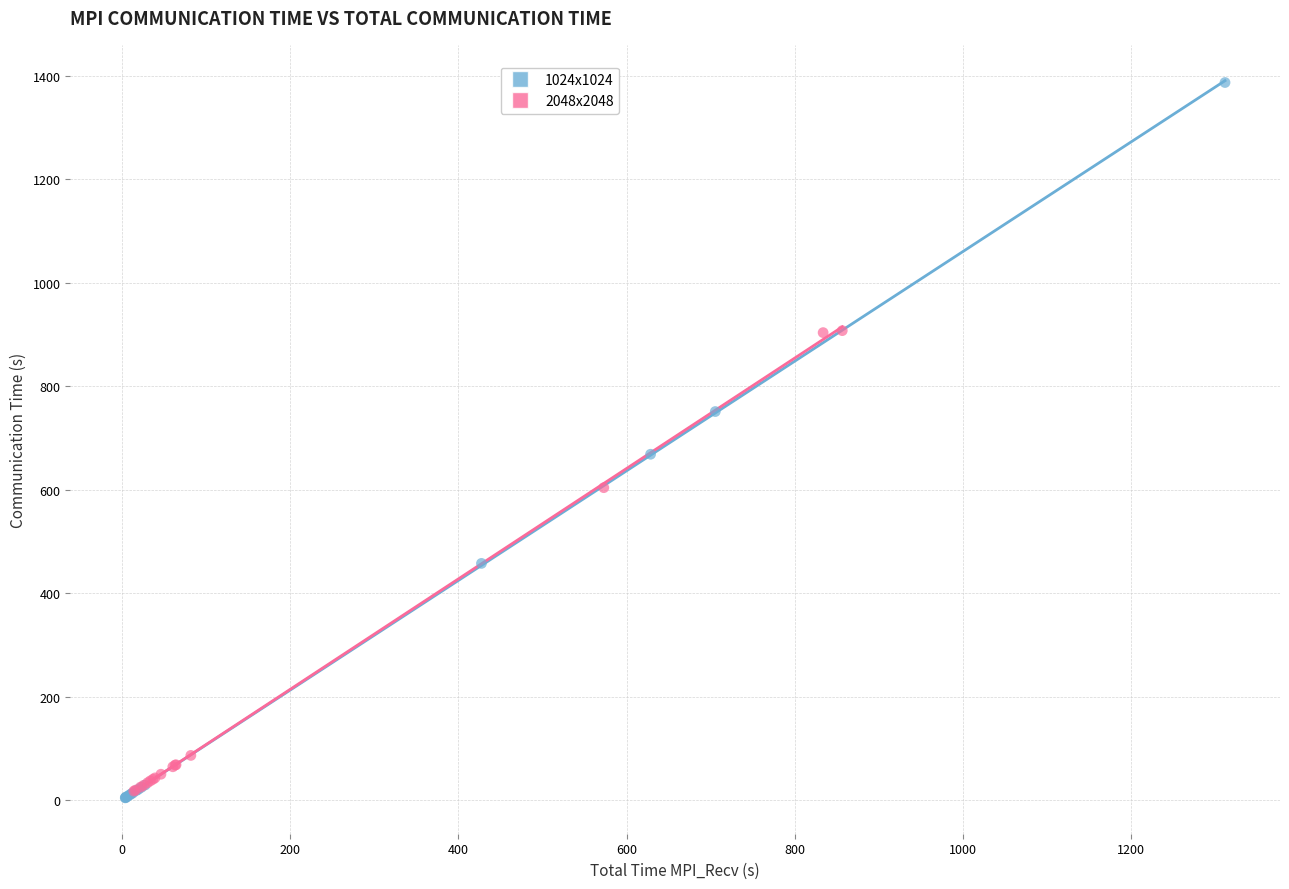

Which series has the widest spread of Y values?

1024x1024